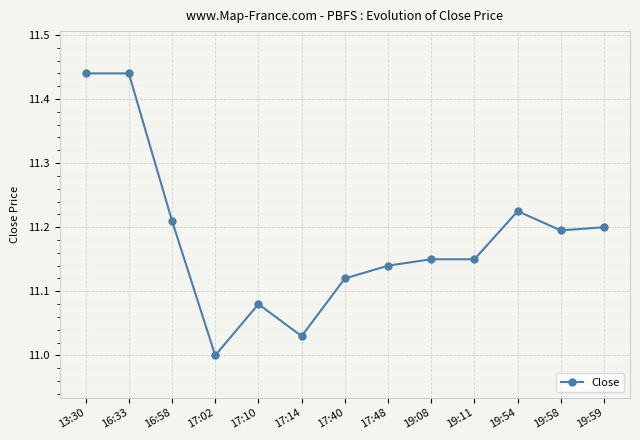

Which category has the lowest value across all series?

17:02